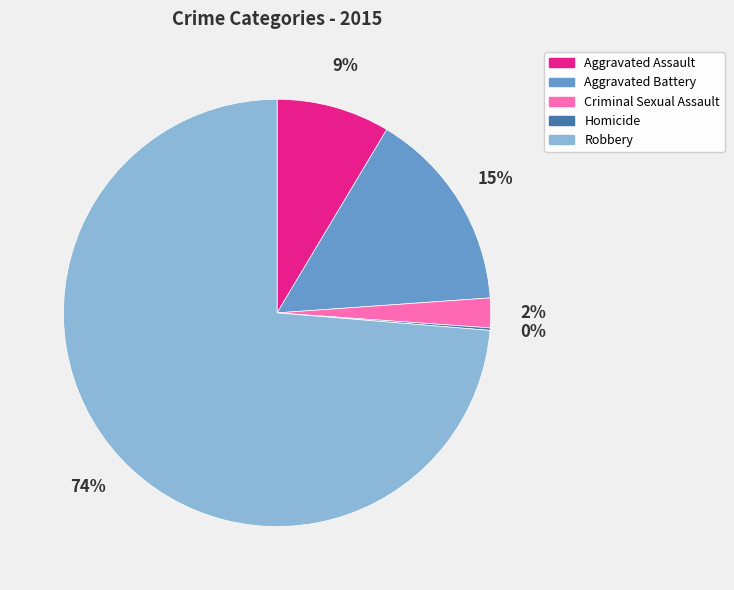

Does any single category account for the majority?

Yes